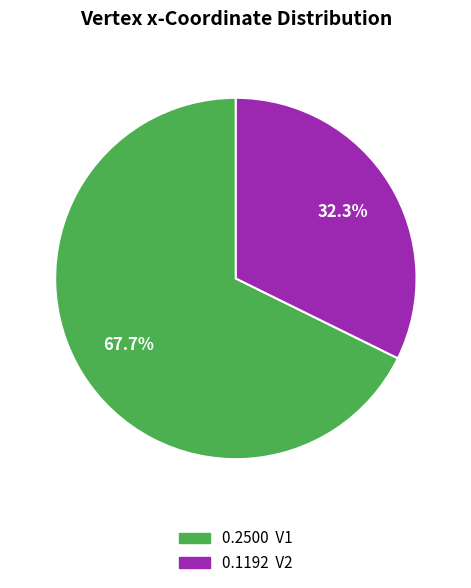

Is there a majority slice in this chart?

Yes